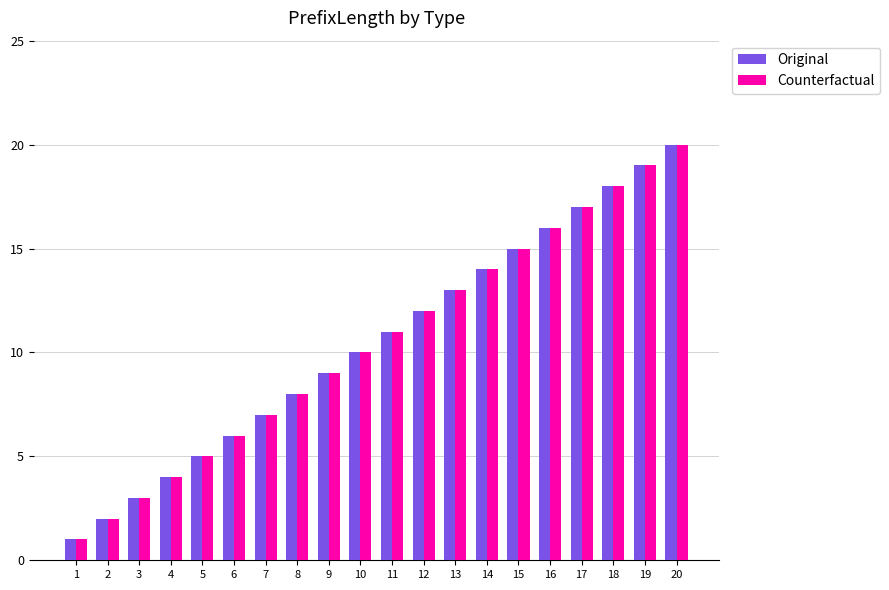

What is the difference between the maximum and minimum values in the Counterfactual series?

19